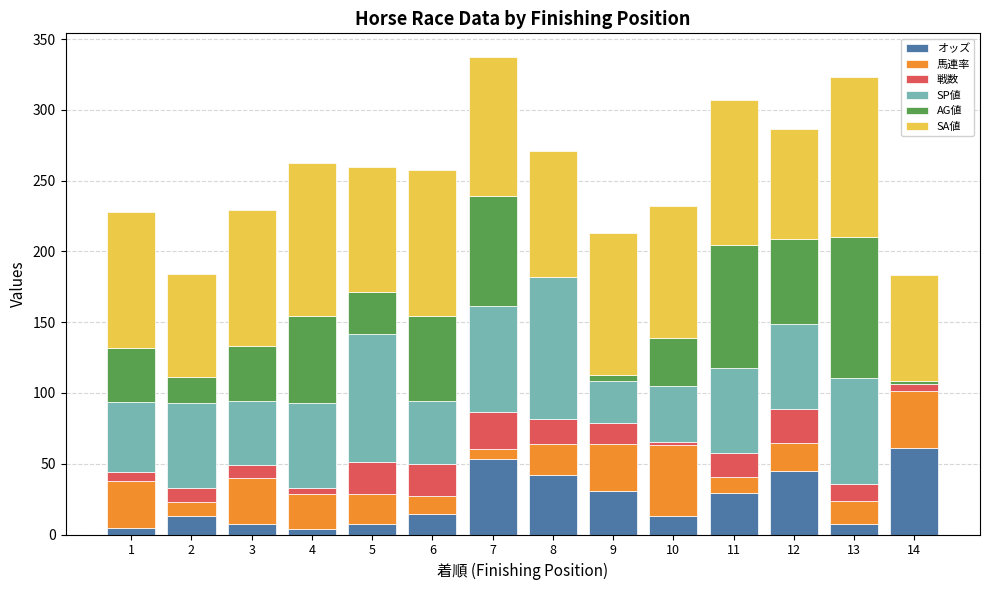

What is the highest value of the オッズ series?

61.1